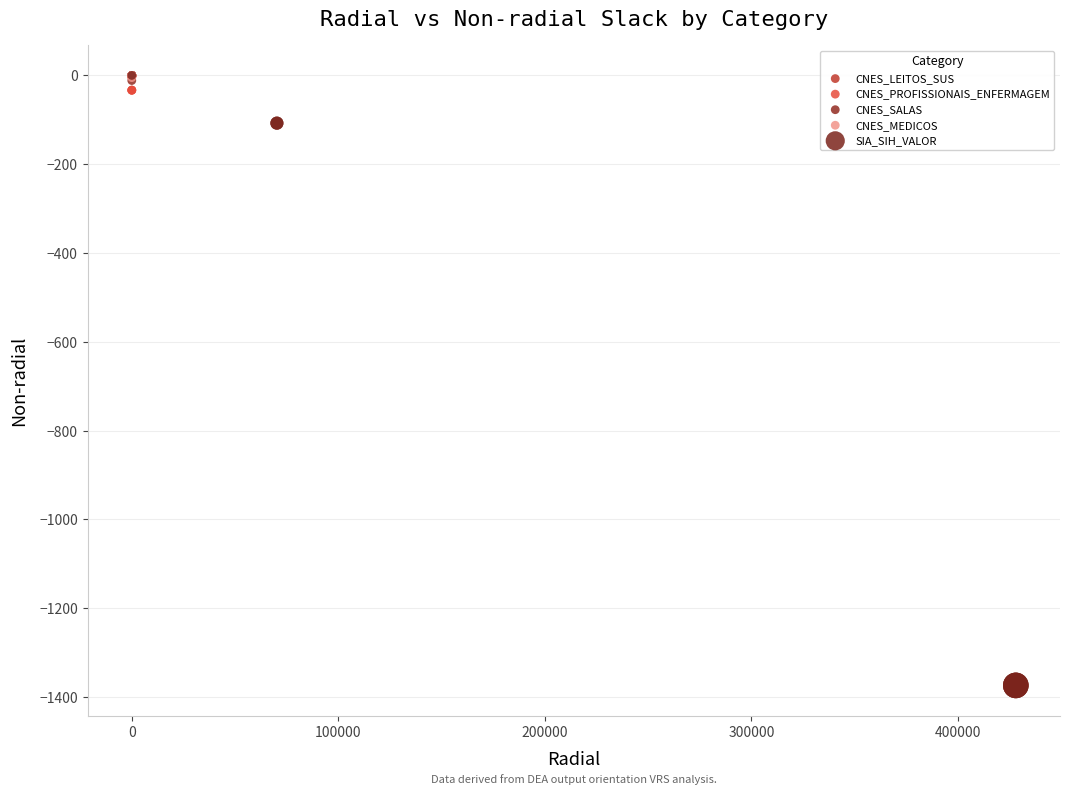

Which series has the widest spread of Y values?

SIA_SIH_VALOR